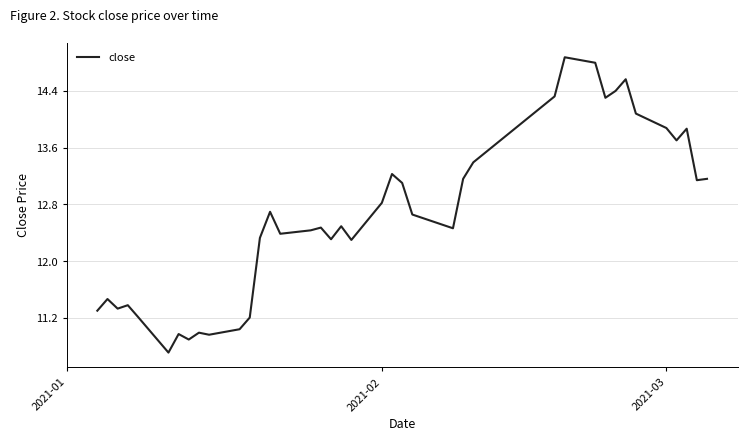

What is the minimum value shown in the chart?

10.7